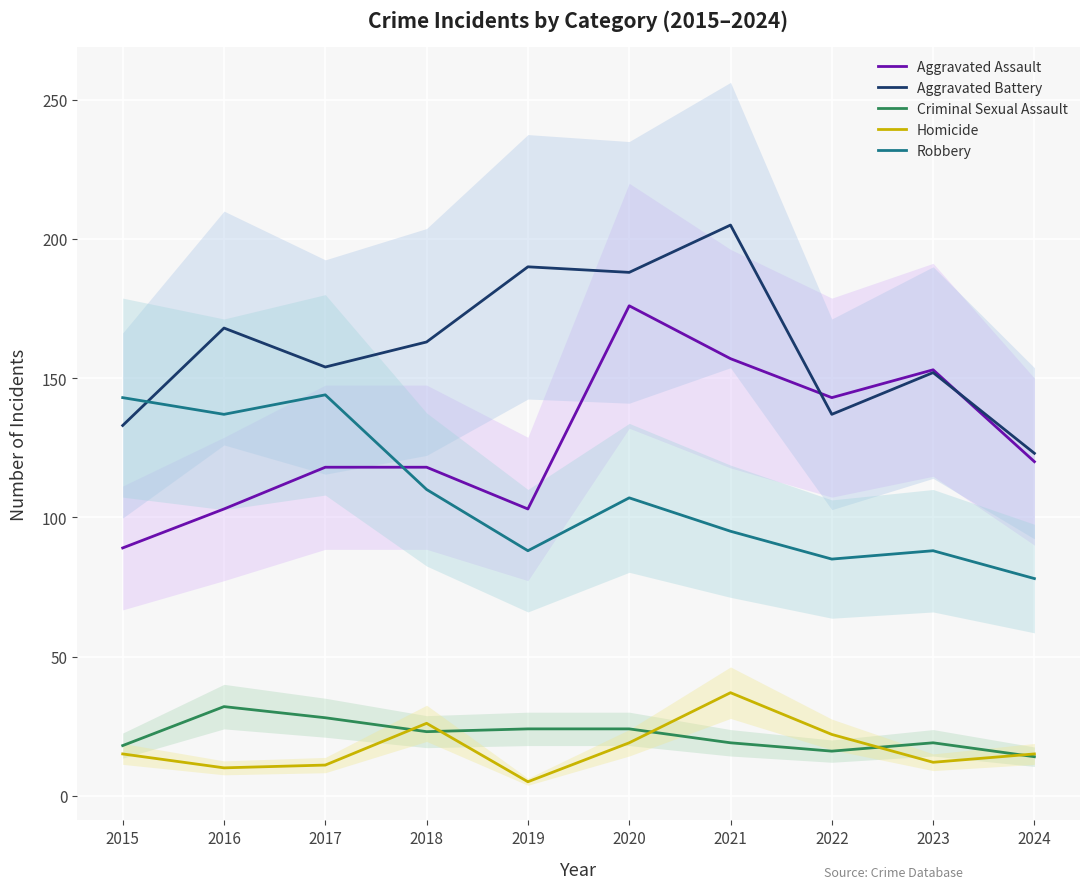

What is the average value of the Homicide series?

17